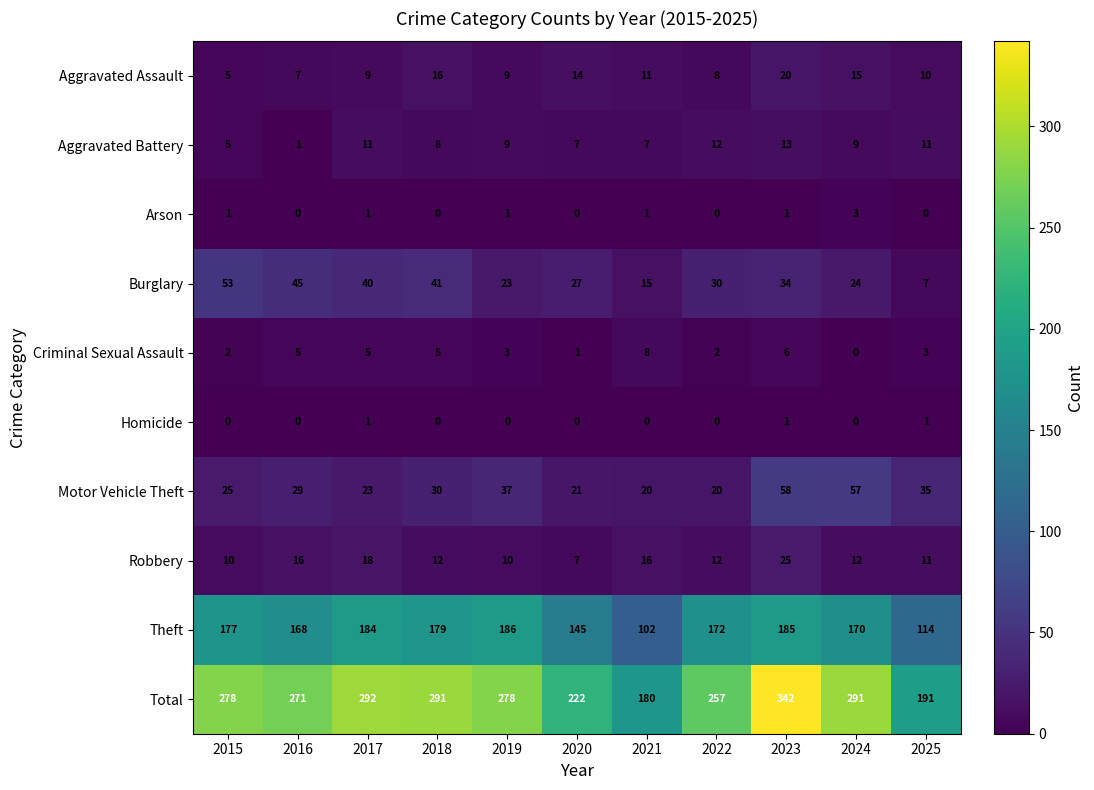

What is the sum of all Burglary values?

339